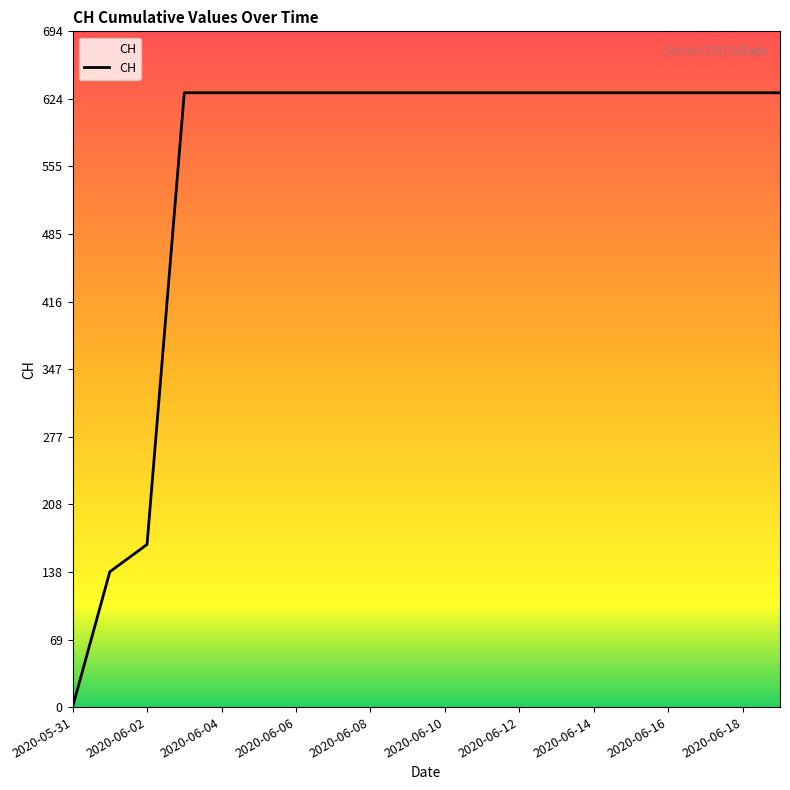

How many values are above zero?

19